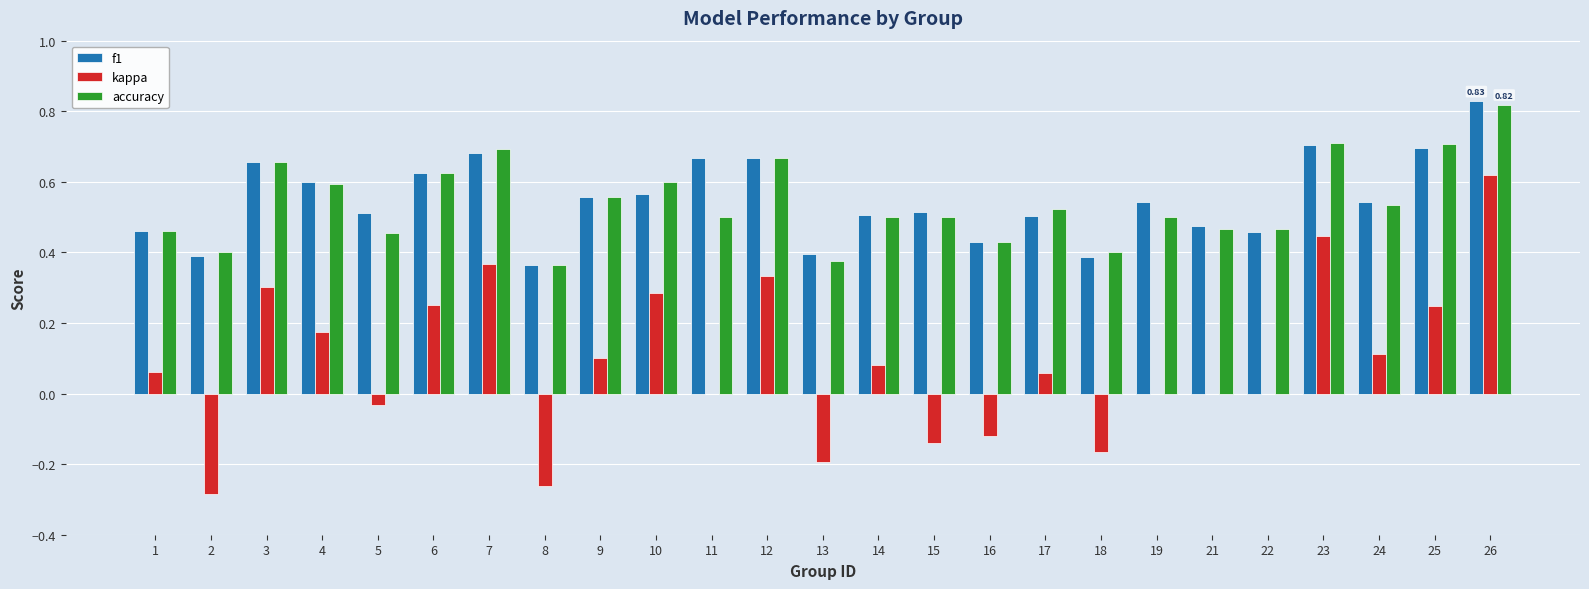

What is the sum of the accuracy values at 16 and 23?

1.1